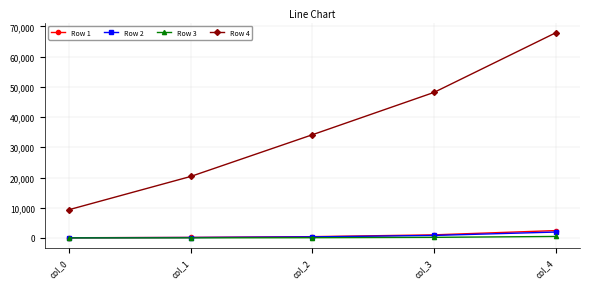

What is the maximum value shown in the chart?

67891